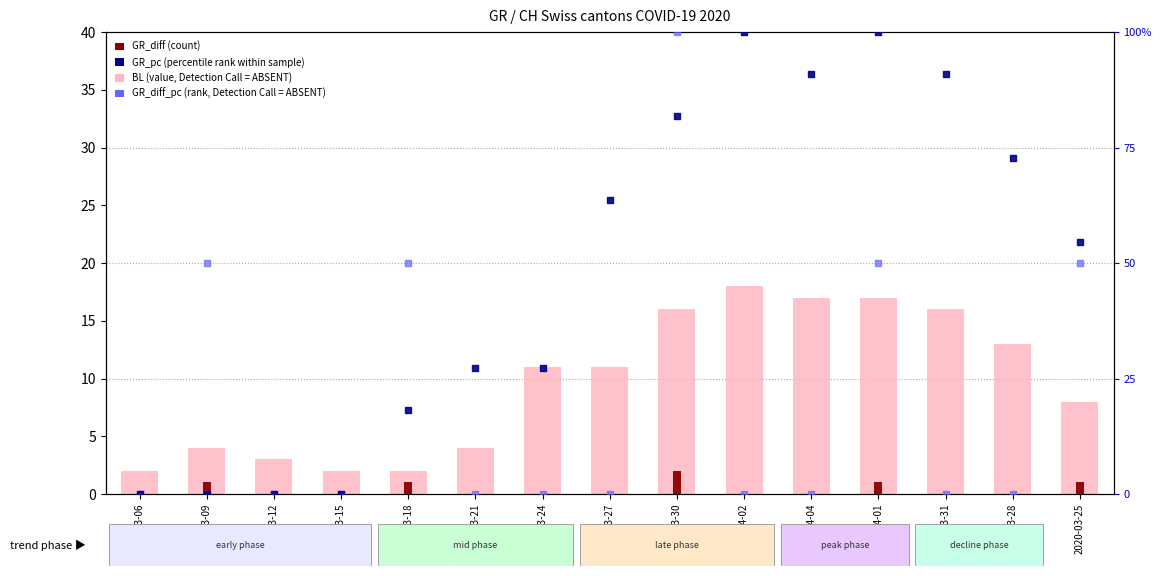

What is the total value across all series at 2020-03-31?

106.9